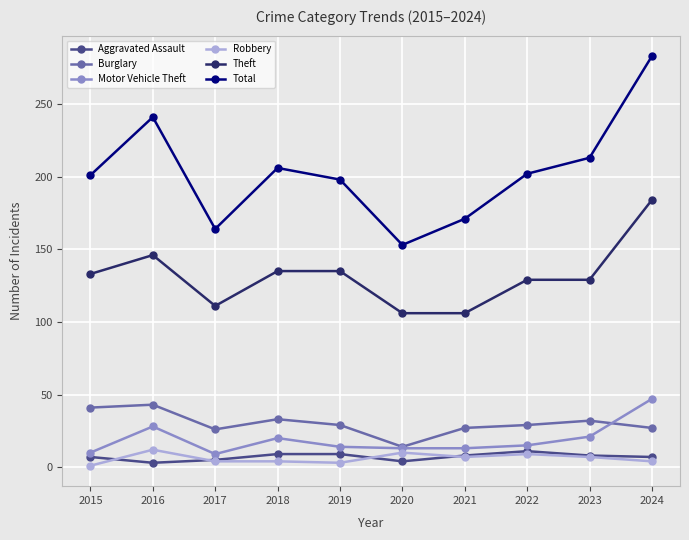

What is the value of the Burglary point at the 4th from the left?

33